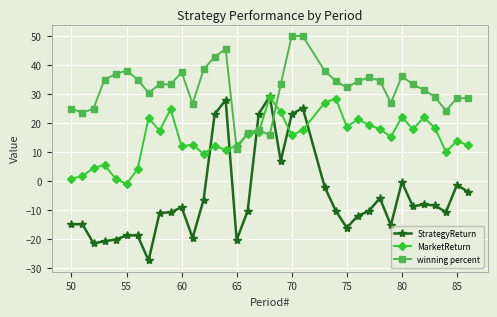

What is the greatest value displayed?

50.0